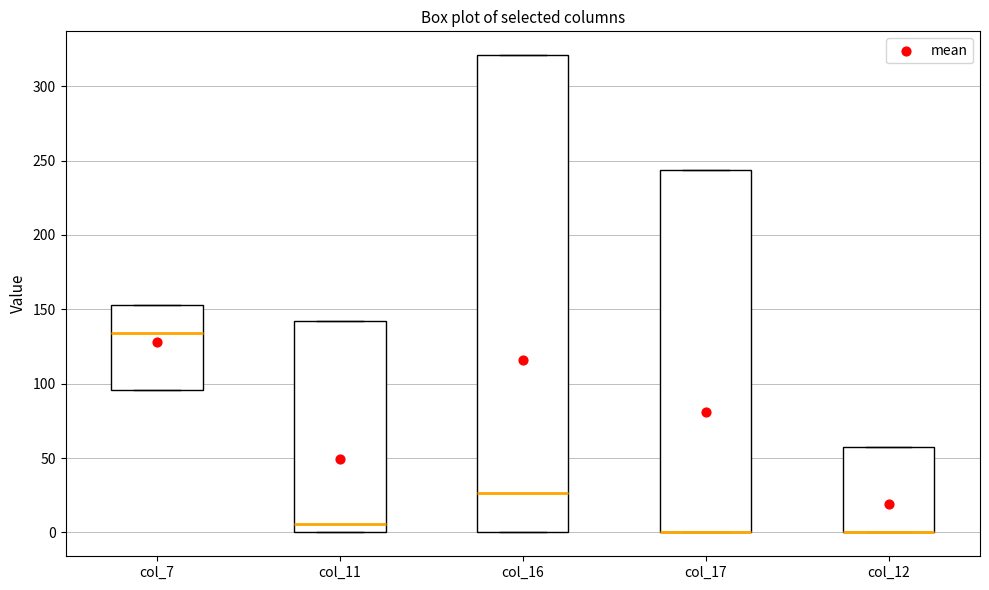

Reading left to right, transcribe this box plot: for each box, give where its median line is, the range the box spans, and where its two whiskers end, as read against the y-axis. The values are not printed on the chart, so give them approximately, as read against the axis.

col_7: median 135, box 95 to 155, whiskers 95 to 155
col_11: median 5, box 0 to 140, whiskers 0 to 140
col_16: median 25, box 0 to 320, whiskers 0 to 320
col_17: median 0 (drawn on the box's lower edge), box 0 to 245, whiskers 0 to 245
col_12: median 0 (drawn on the box's lower edge), box 0 to 55, whiskers 0 to 55